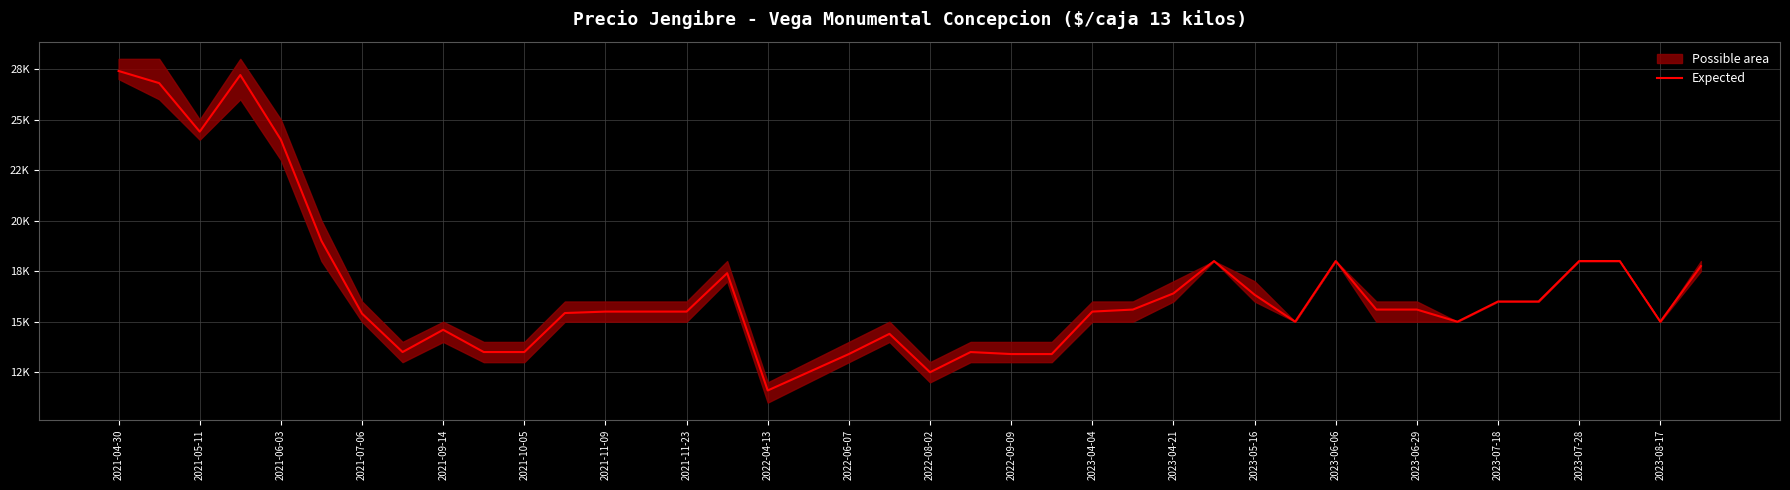

Where does the data first go above 15500?

2021-04-30